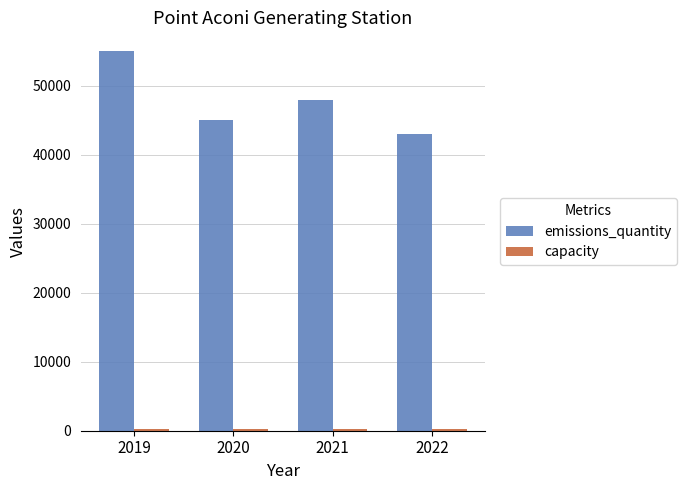

What is the difference between the maximum and second lowest values in the emissions_quantity series?

10000